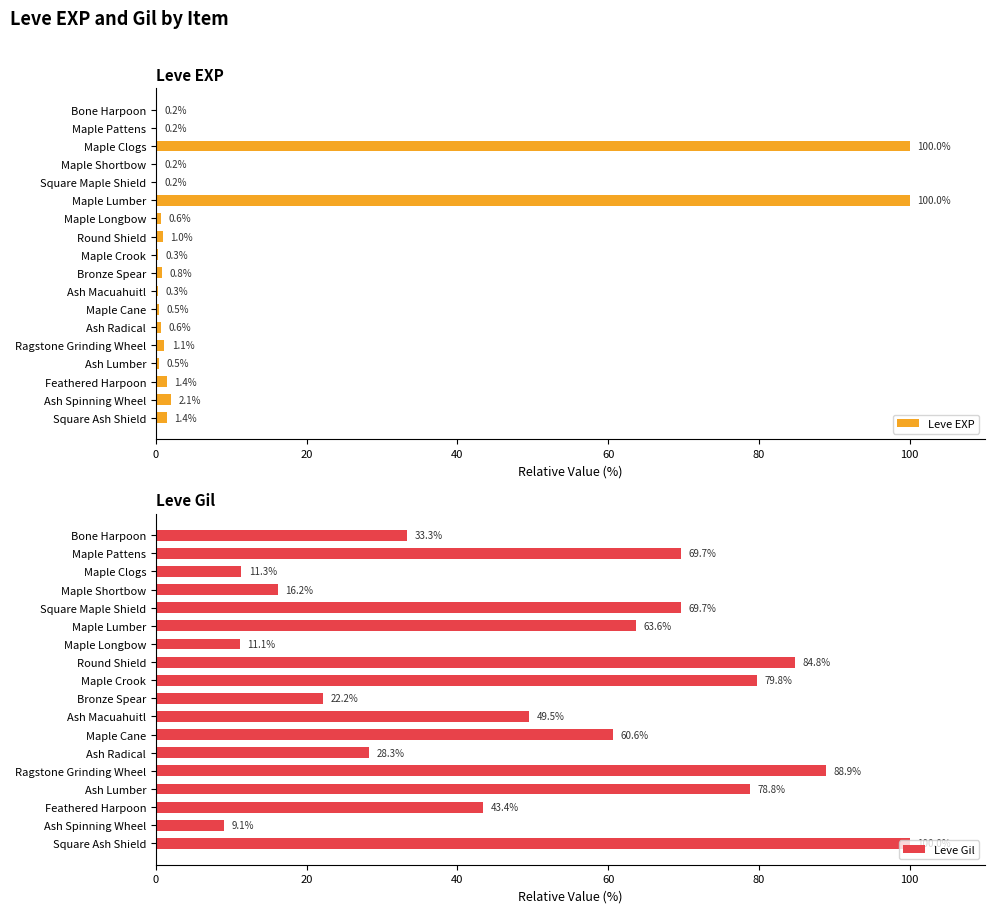

Read the Leve EXP value at Maple Lumber.

100.0